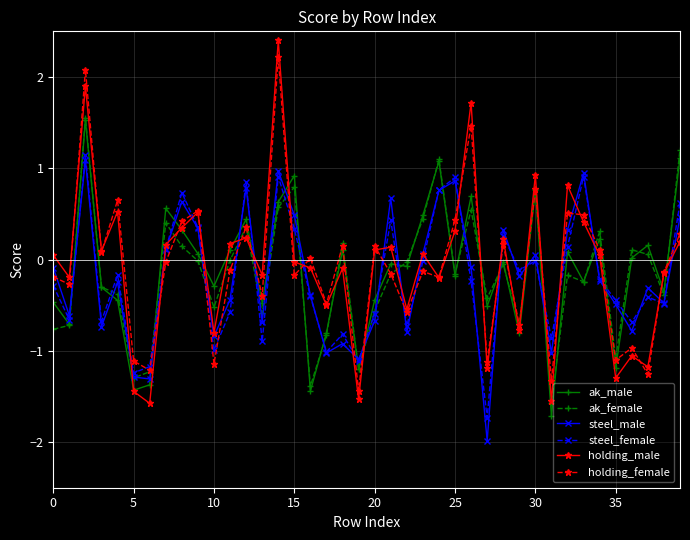

True or false: steel_male and ak_male intersect in this chart.

True